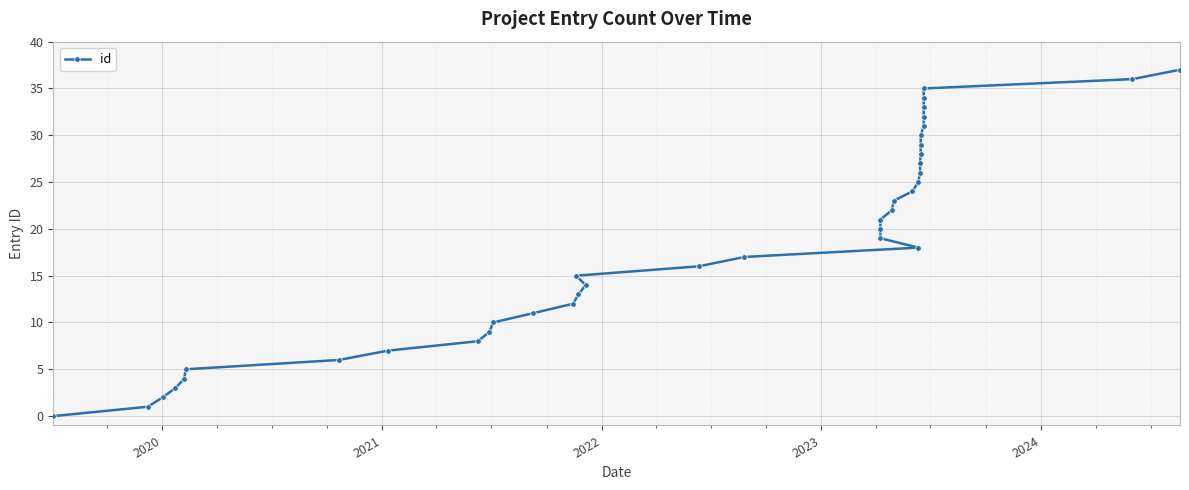

Does the chart display data point markers on the line(s)?

Yes